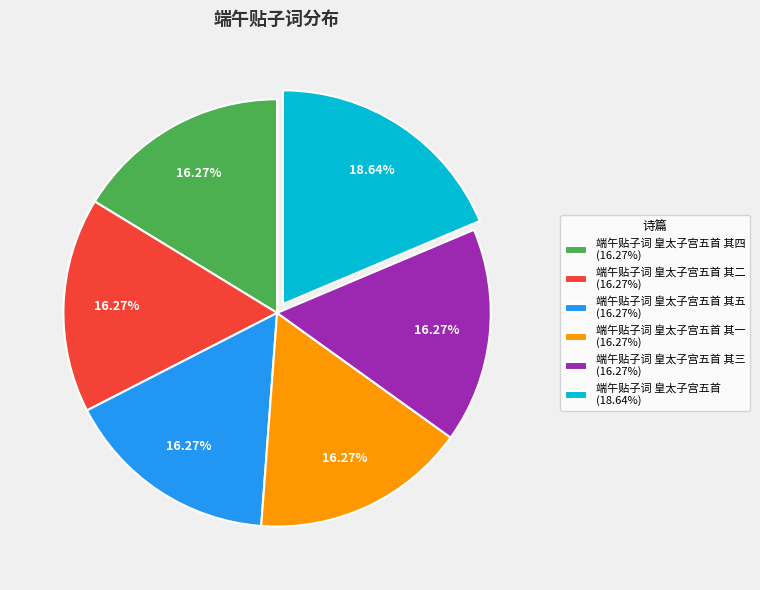

How many slices are in this pie chart?

6